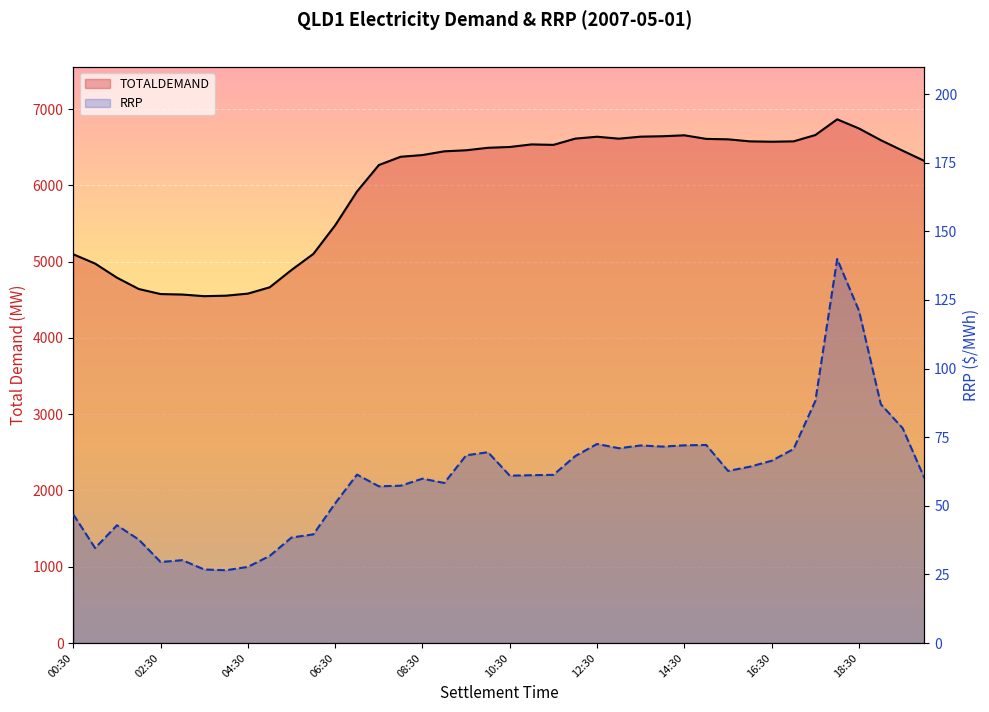

What is the total value across all series at 27?

6715.5